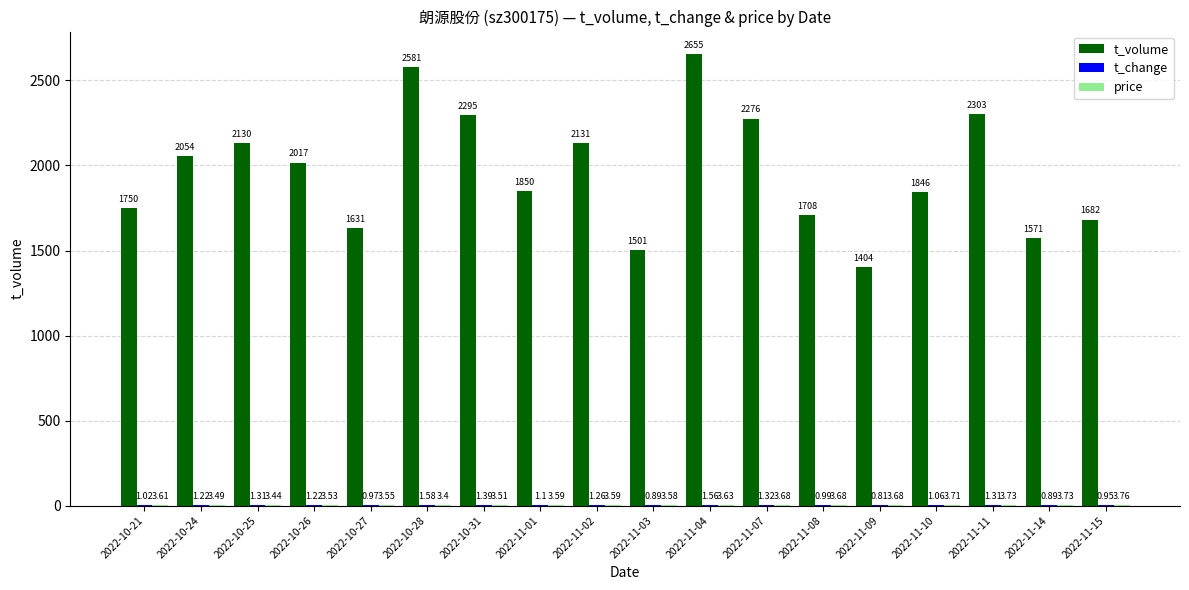

At which category is the sum across all series the highest?

2022-11-04